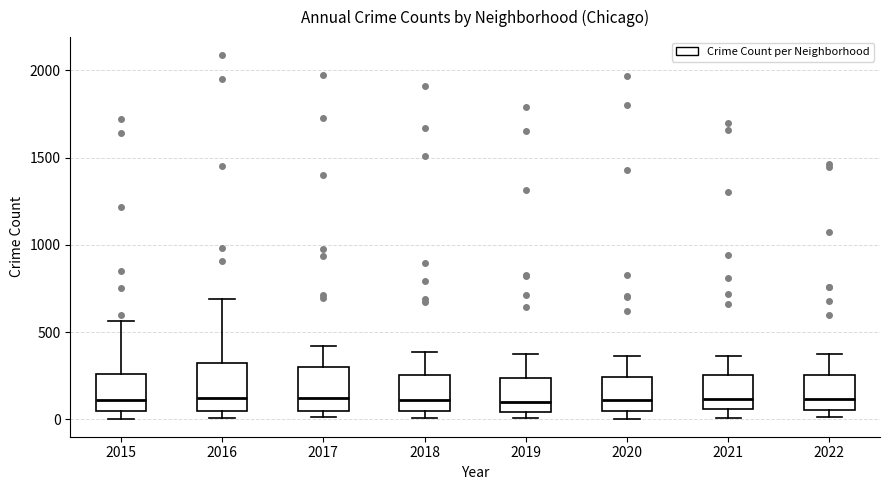

Reading left to right, transcribe this box plot: for each box, give where its median line is, the range the box spans, and where its two whiskers end, as read against the y-axis. The values are not printed on the chart, so give them approximately, as read against the axis.

2015: median 100, box 50 to 250, whiskers 0 to 550
2016: median 150, box 50 to 300, whiskers 0 to 700
2017: median 100, box 50 to 300, whiskers 0 to 400
2018: median 100, box 50 to 250, whiskers 0 to 400
2019: median 100, box 50 to 250, whiskers 0 to 400
2020: median 100, box 50 to 250, whiskers 0 to 350
2021: median 100, box 50 to 250, whiskers 0 to 350
2022: median 100, box 50 to 250, whiskers 0 to 350